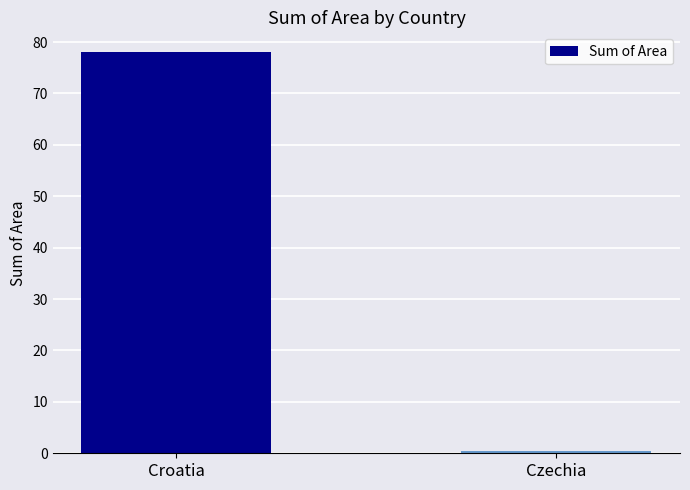

True or false: the data shows 25.3 at Croatia.

False